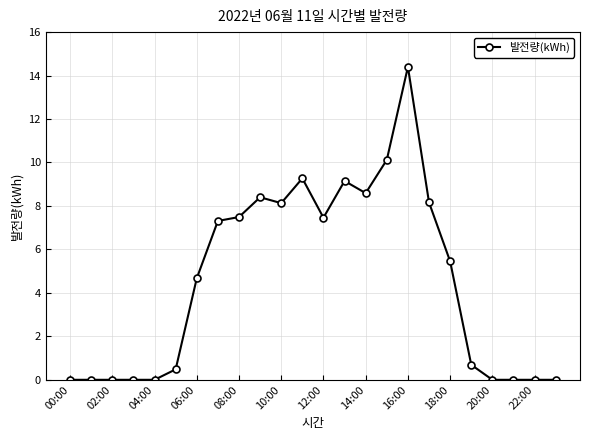

How many values are below 5?

12